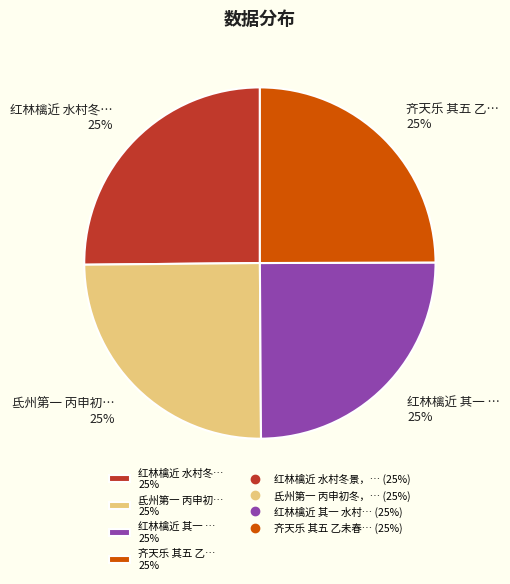

To the nearest percent, what portion does 齐天乐 其五 乙… 25% represent?

25%